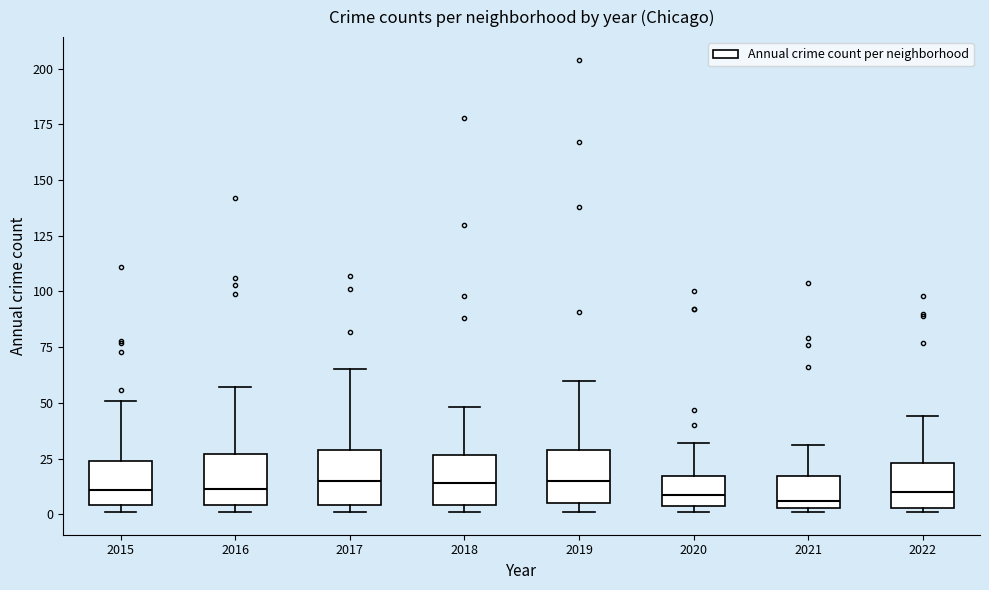

Reading left to right, transcribe this box plot: for each box, give where its median line is, the range the box spans, and where its two whiskers end, as read against the y-axis. The values are not printed on the chart, so give them approximately, as read against the axis.

2015: median 10, box 5 to 25, whiskers 0 to 50
2016: median 10, box 5 to 25, whiskers 0 to 55
2017: median 15, box 5 to 30, whiskers 0 to 65
2018: median 15, box 5 to 25, whiskers 0 to 50
2019: median 15, box 5 to 30, whiskers 0 to 60
2020: median 10, box 5 to 15, whiskers 0 to 30
2021: median 5 (just above the box's lower edge), box 5 to 15, whiskers 0 to 30
2022: median 10, box 5 to 25, whiskers 0 to 45